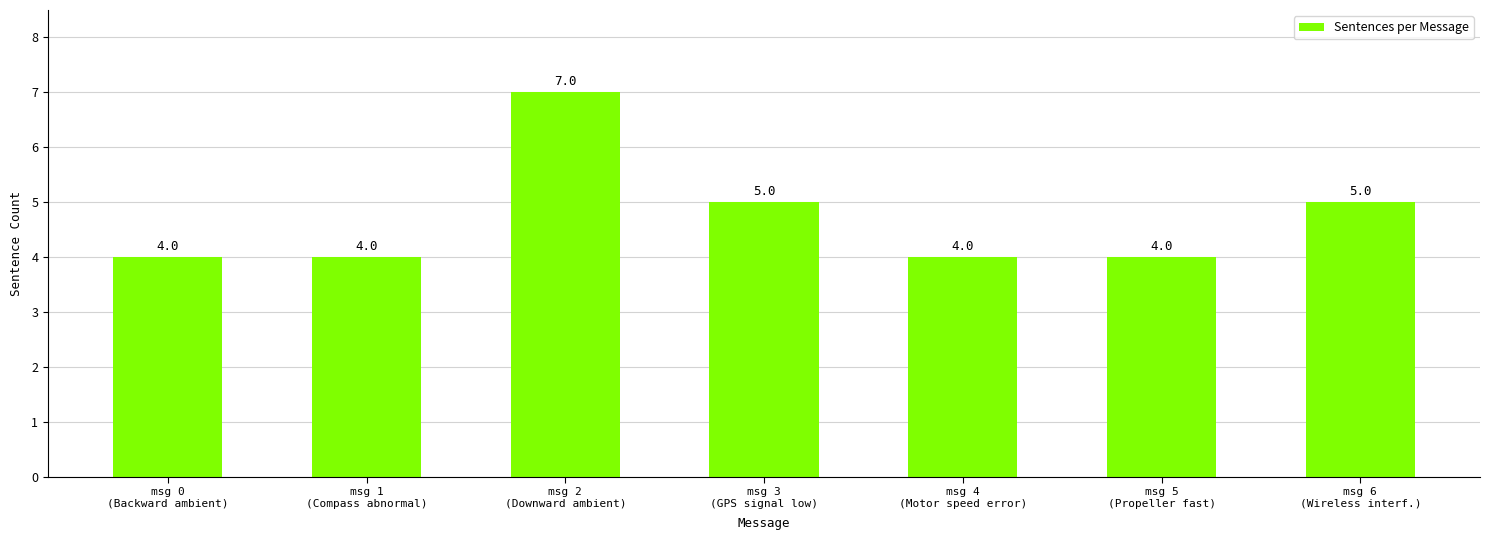

Between msg 2
(Downward ambient) and msg 6
(Wireless interf.), which is larger?

msg 2
(Downward ambient)